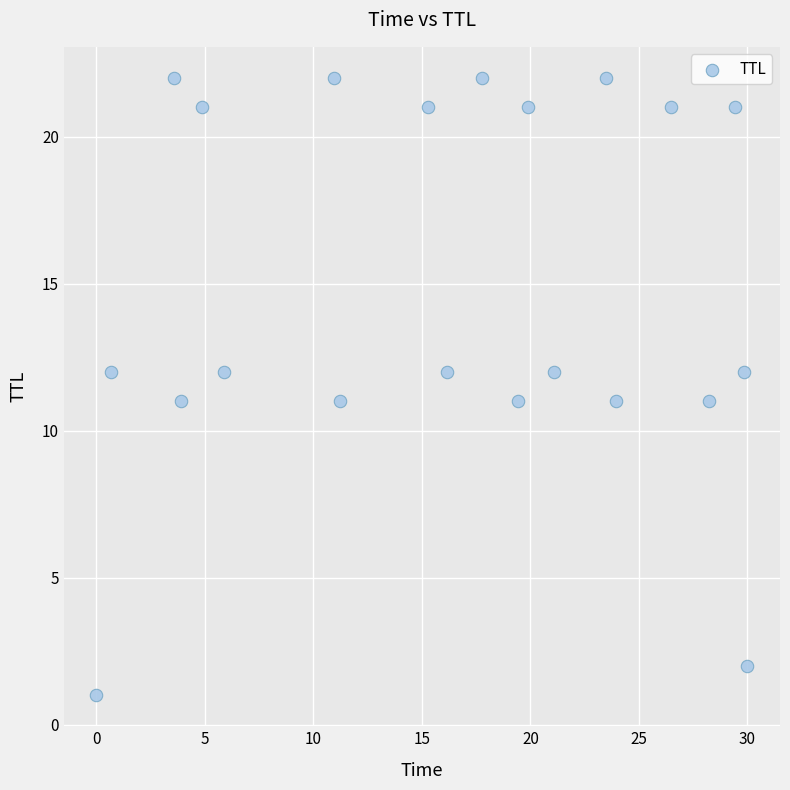

What is the range of Y values (max minus min)?

21